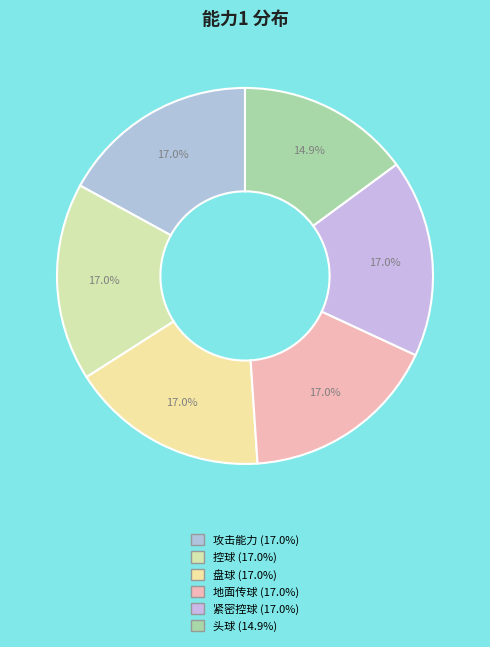

Rank the categories by value from lowest to highest.

头球, 攻击能力, 控球, 盘球, 地面传球, 紧密控球